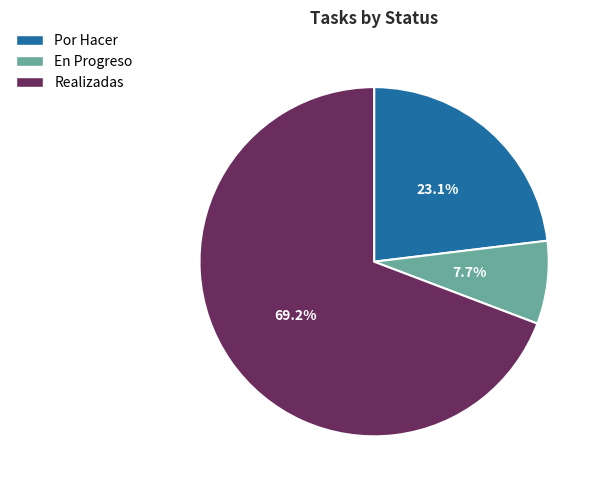

Which category has the biggest portion of the pie?

Realizadas